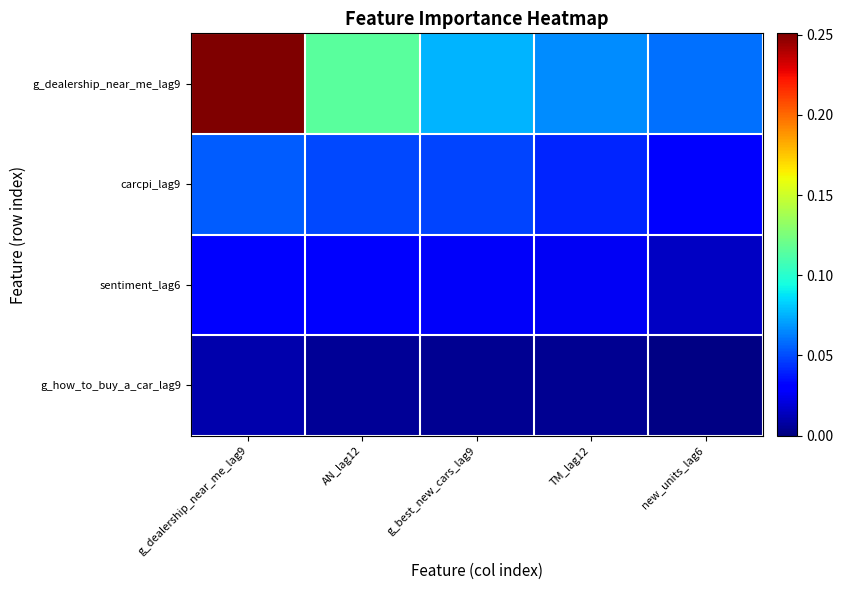

Rank the series by their average value, from highest to lowest.

g_dealership_near_me_lag9, carcpi_lag9, sentiment_lag6, g_how_to_buy_a_car_lag9